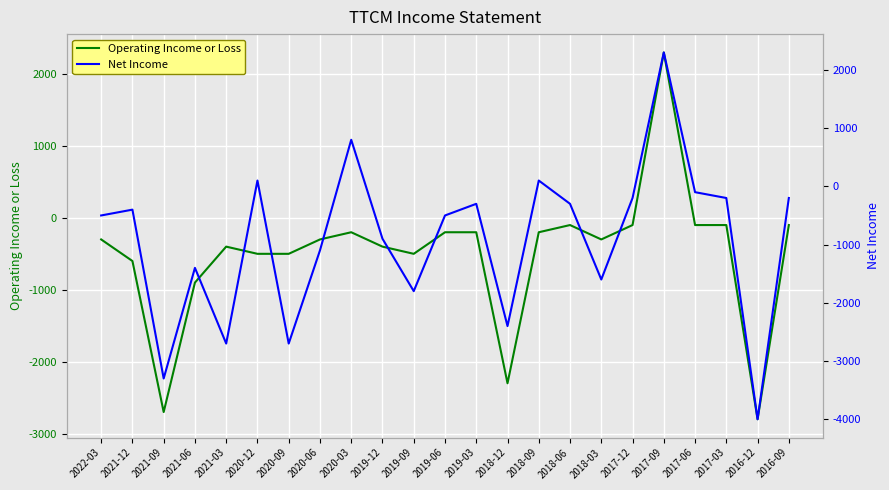

Is it true that Operating Income or Loss equals -2800 at 2016-12?

True